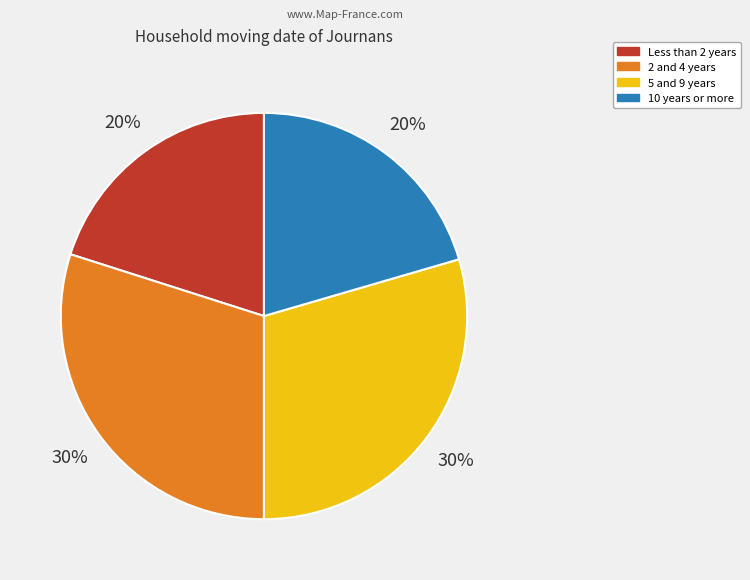

Which has a higher value, Less than 2 years or 5 and 9 years?

5 and 9 years